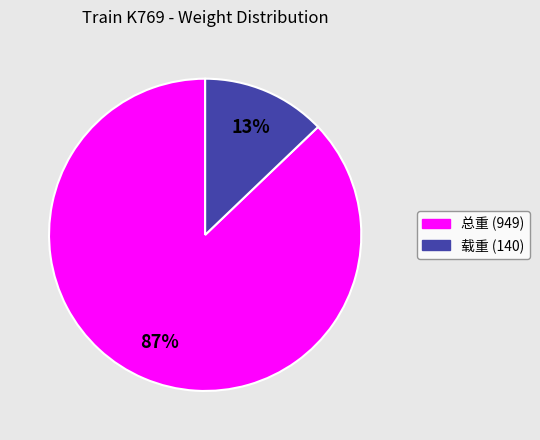

The 载重 (140) slice represents 13% of the pie. True or false?

True